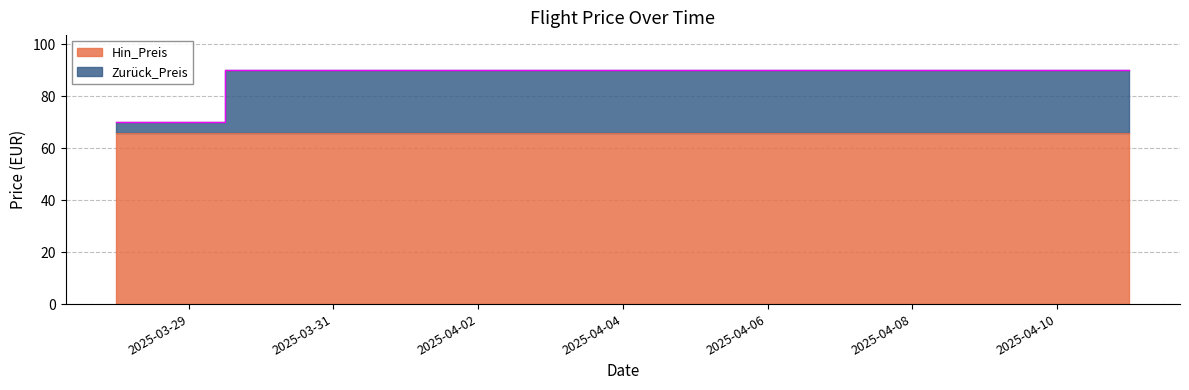

What is the sum of the values at 2025-04-01 and 2025-04-03?

180.0